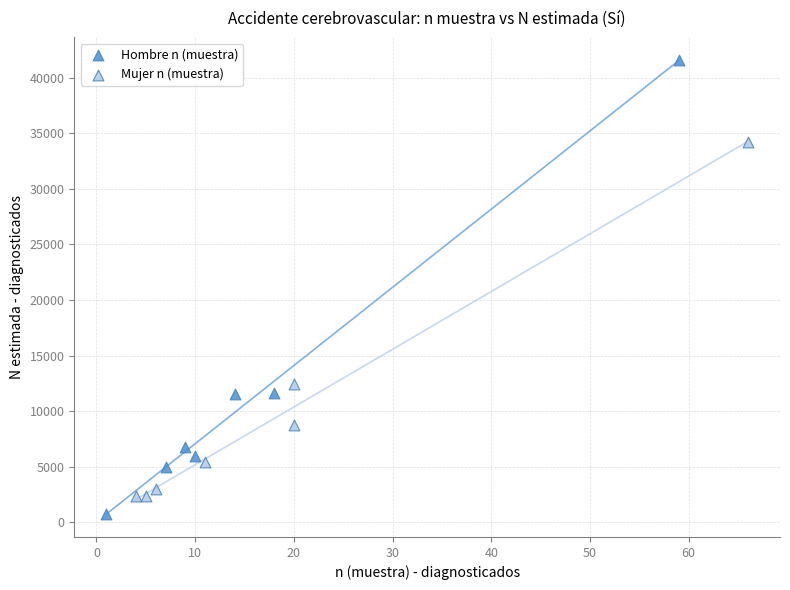

Which series reaches the maximum Y coordinate?

Hombre n (muestra)